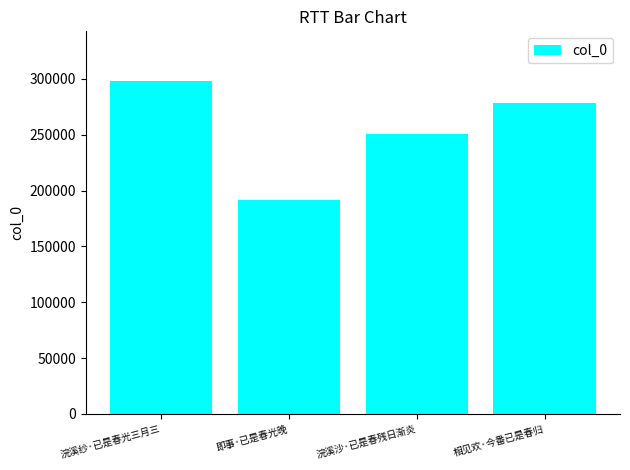

Is it true that the value at 浣溪纱·已是春光三月三 is 102780?

False